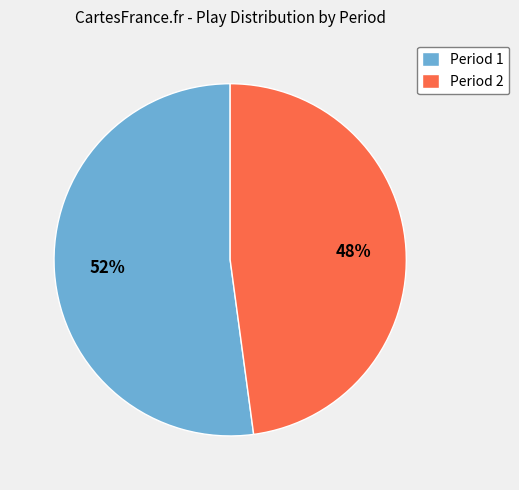

To the nearest percent, what percentage of the pie is Period 1?

52%